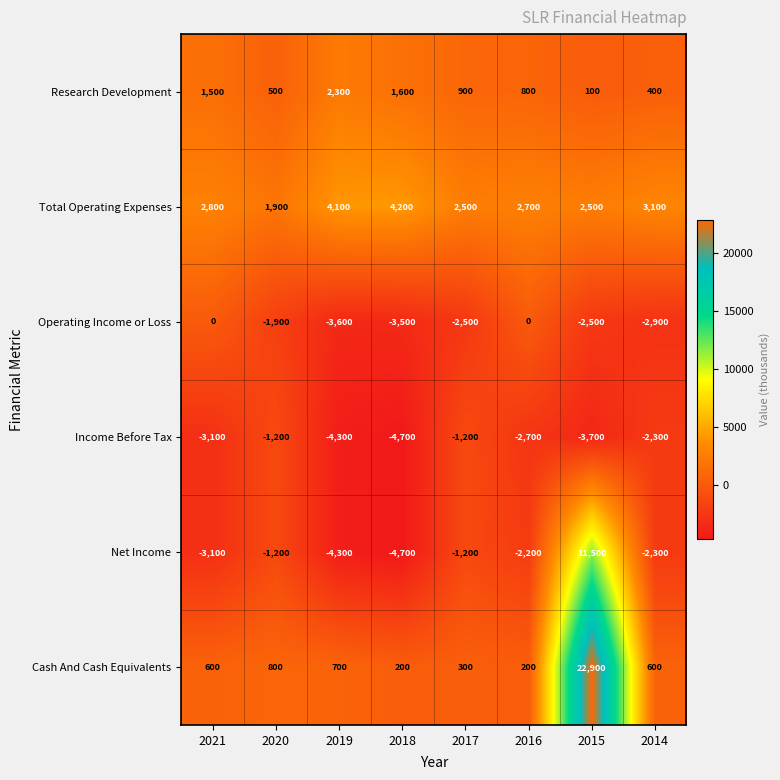

The Income Before Tax series shows -4300 at 2019. True or false?

True